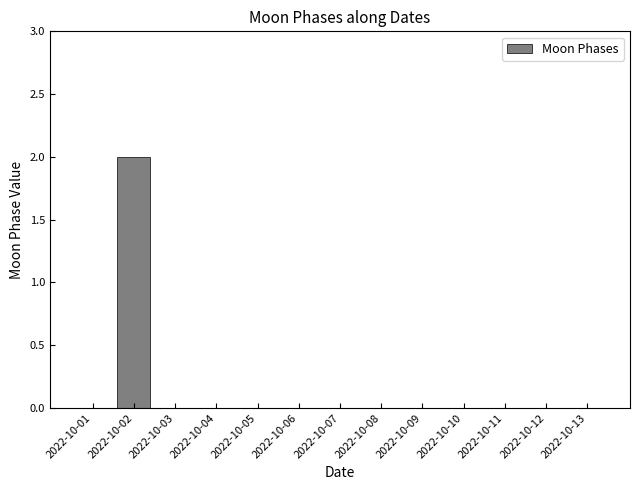

At which category does the chart reach its peak across all series?

2022-10-02